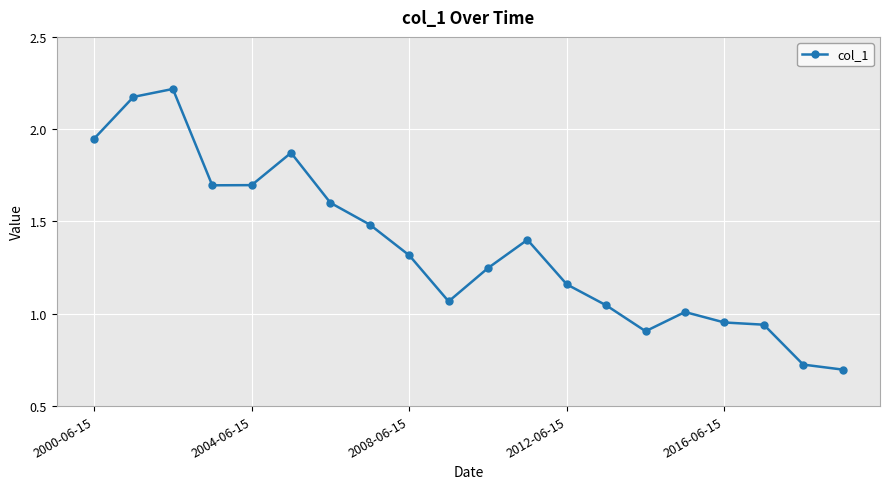

Does the chart have visible grid lines?

Yes